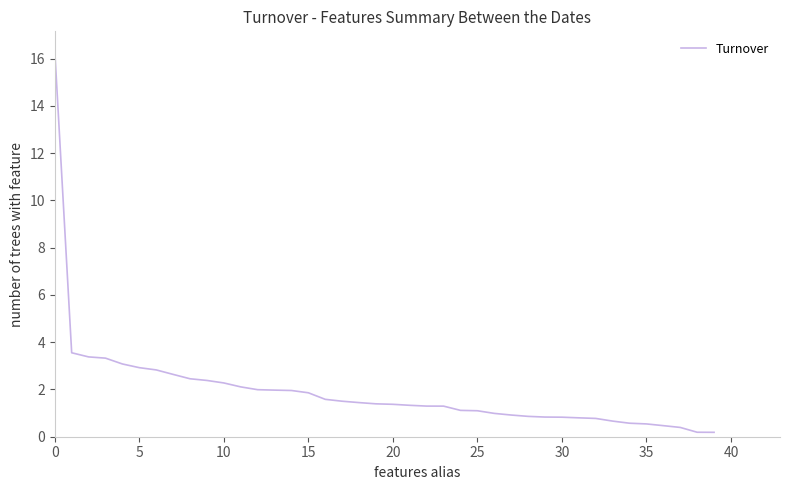

What is the difference between the maximum and minimum values?

16.2